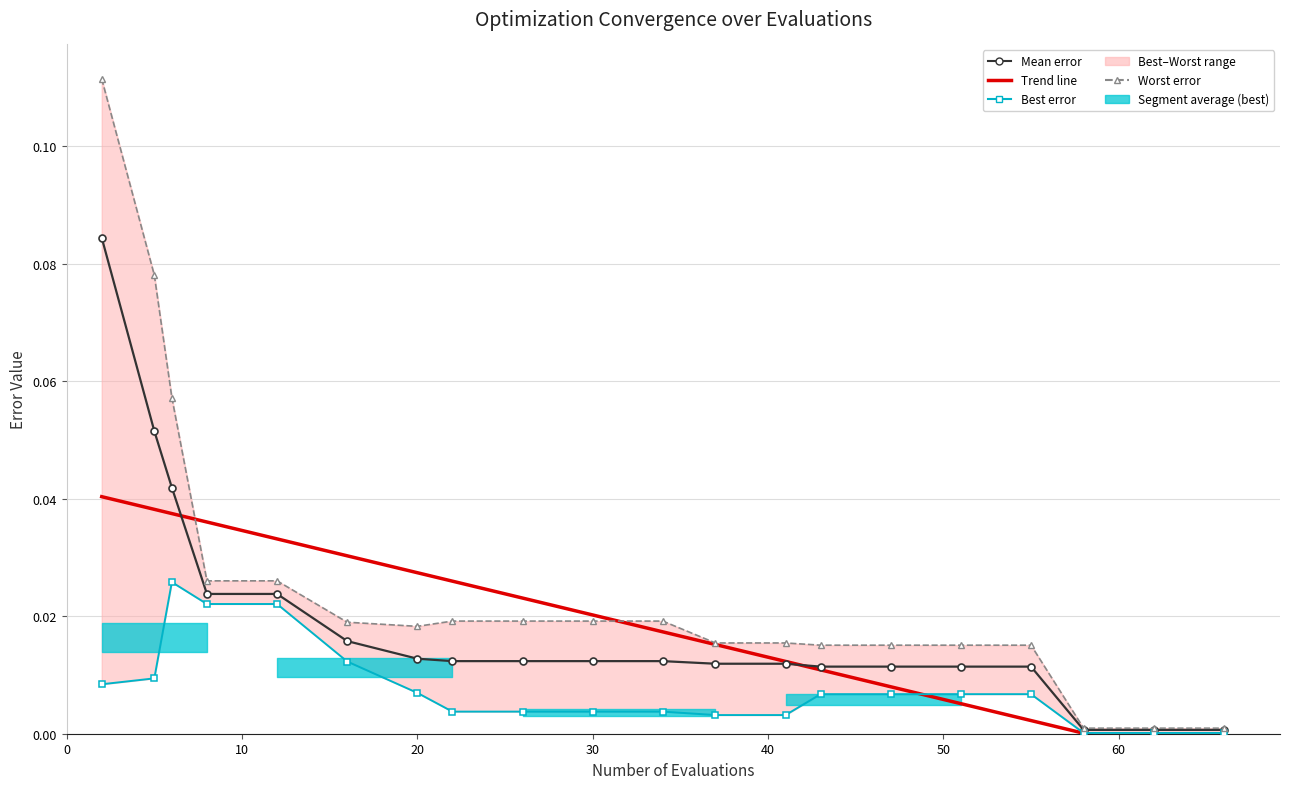

The Trend line series shows 0.0 at 17. True or false?

False